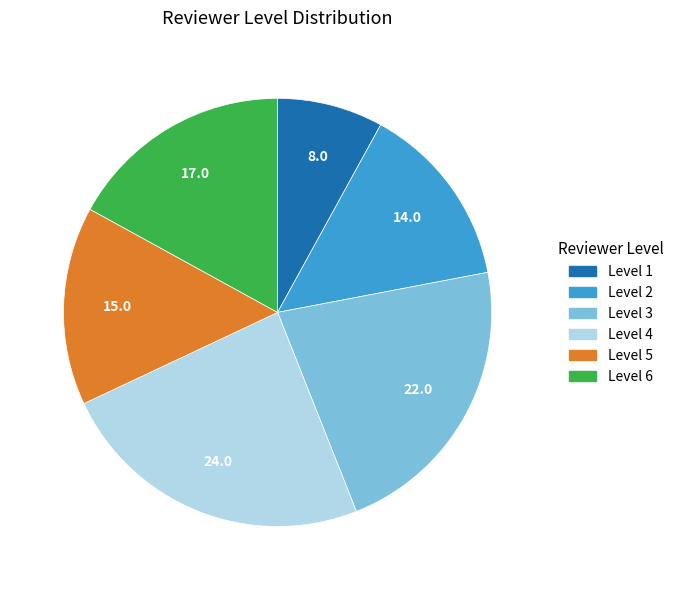

Count the number of slices in the pie.

6